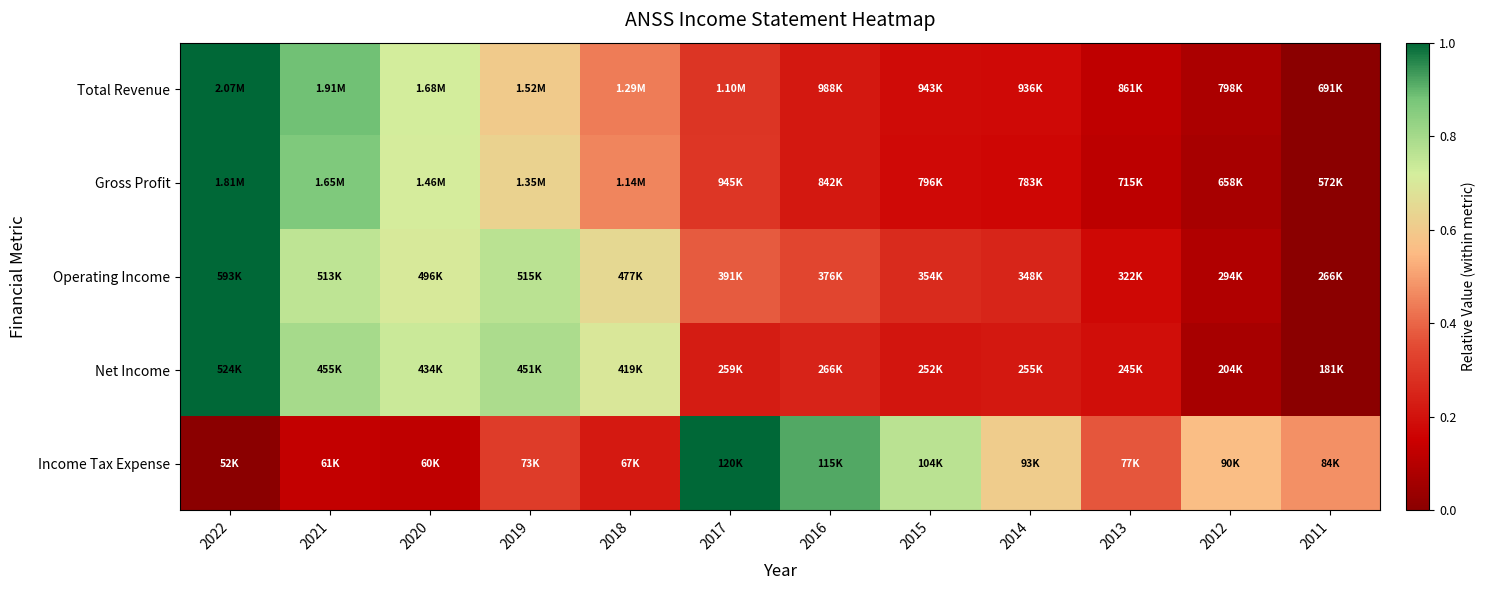

How many series are shown in this chart?

5